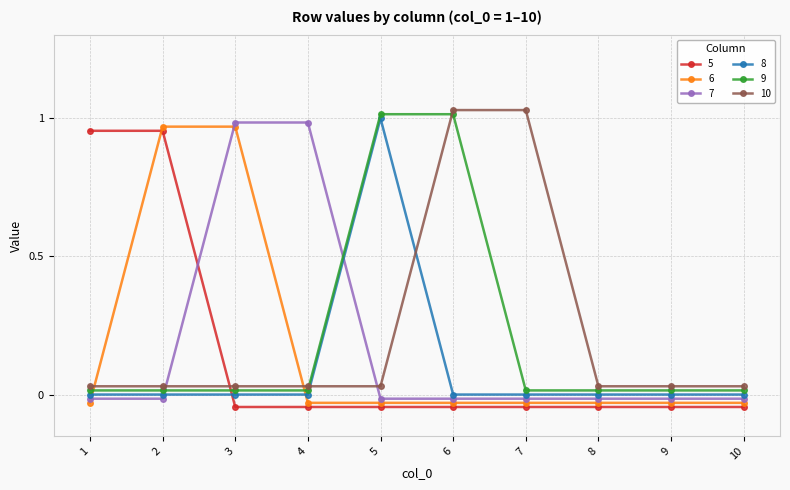

Reading left to right, transcribe all the data shown in this chart.

5: 1.0	1.0	-0.0	-0.0	-0.0	-0.0	-0.0	-0.0	-0.0	-0.0
6: -0.0	1.0	1.0	-0.0	-0.0	-0.0	-0.0	-0.0	-0.0	-0.0
7: -0.0	-0.0	1.0	1.0	-0.0	-0.0	-0.0	-0.0	-0.0	-0.0
8: 0.0	0.0	0.0	0.0	1.0	0.0	0.0	0.0	0.0	0.0
9: 0.0	0.0	0.0	0.0	1.0	1.0	0.0	0.0	0.0	0.0
10: 0.0	0.0	0.0	0.0	0.0	1.0	1.0	0.0	0.0	0.0